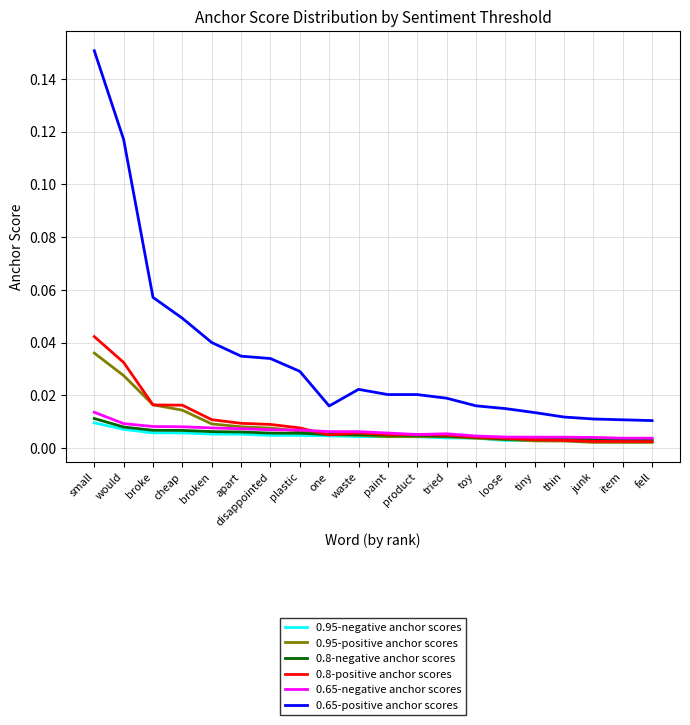

What position from the right is would?

19